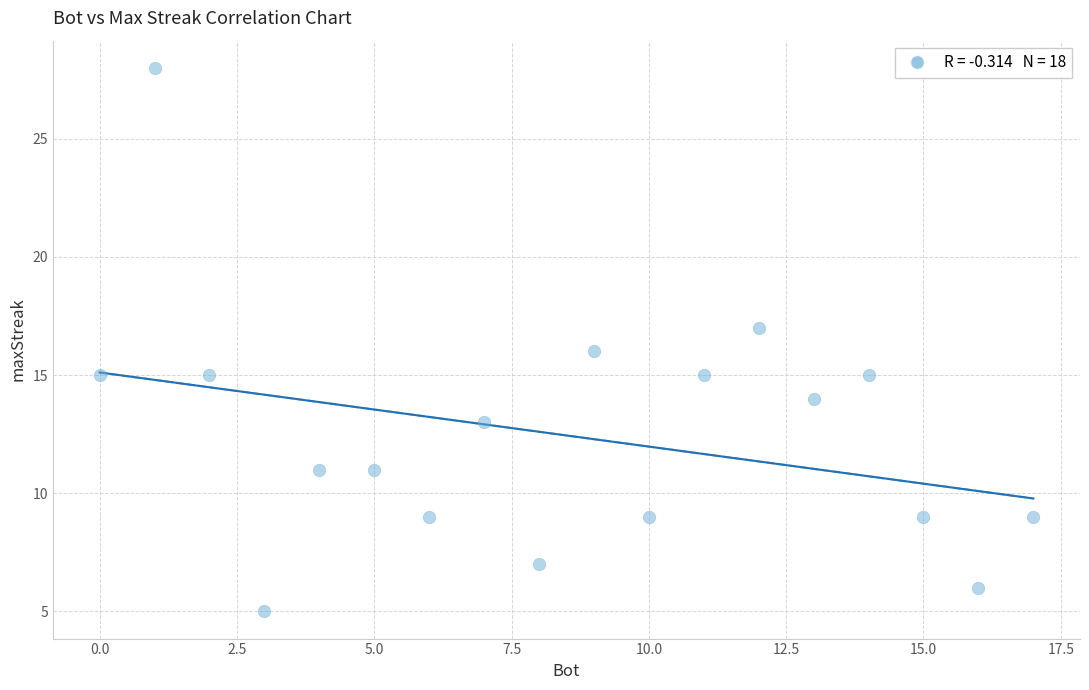

What is the range of X values (max minus min)?

17